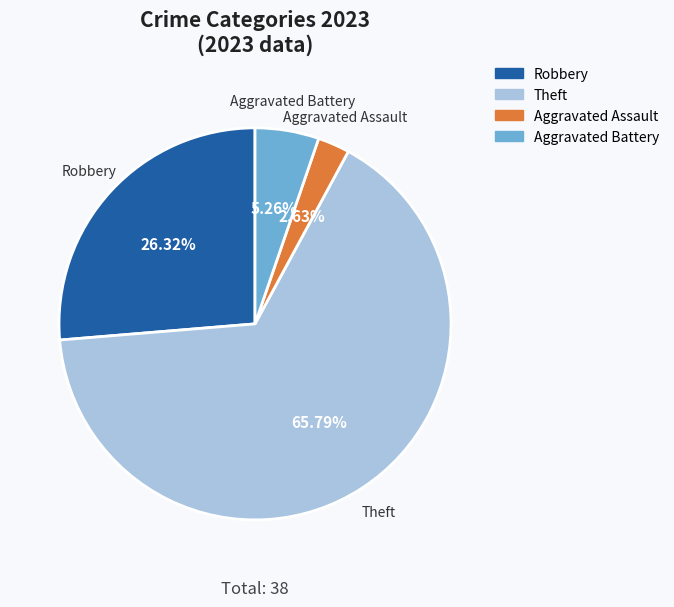

Between Robbery and Aggravated Battery, which is larger?

Robbery